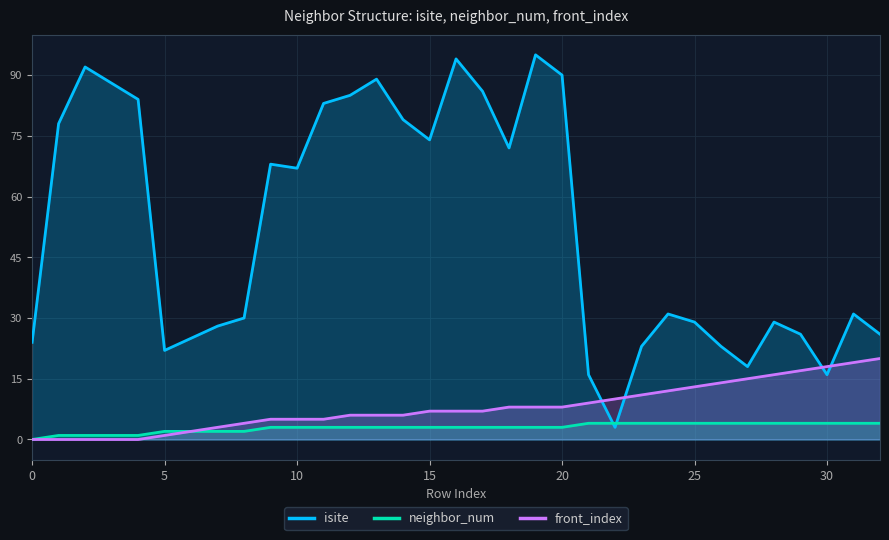

Where is front_index nearest to the value 10?

22